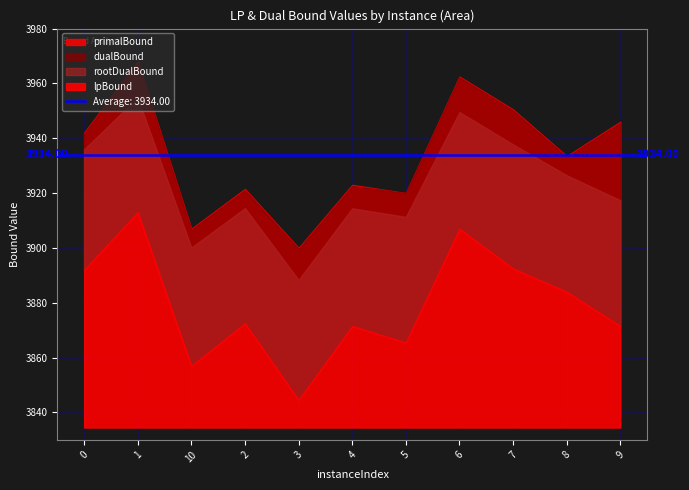

Which series has the largest total across all categories?

primalBound